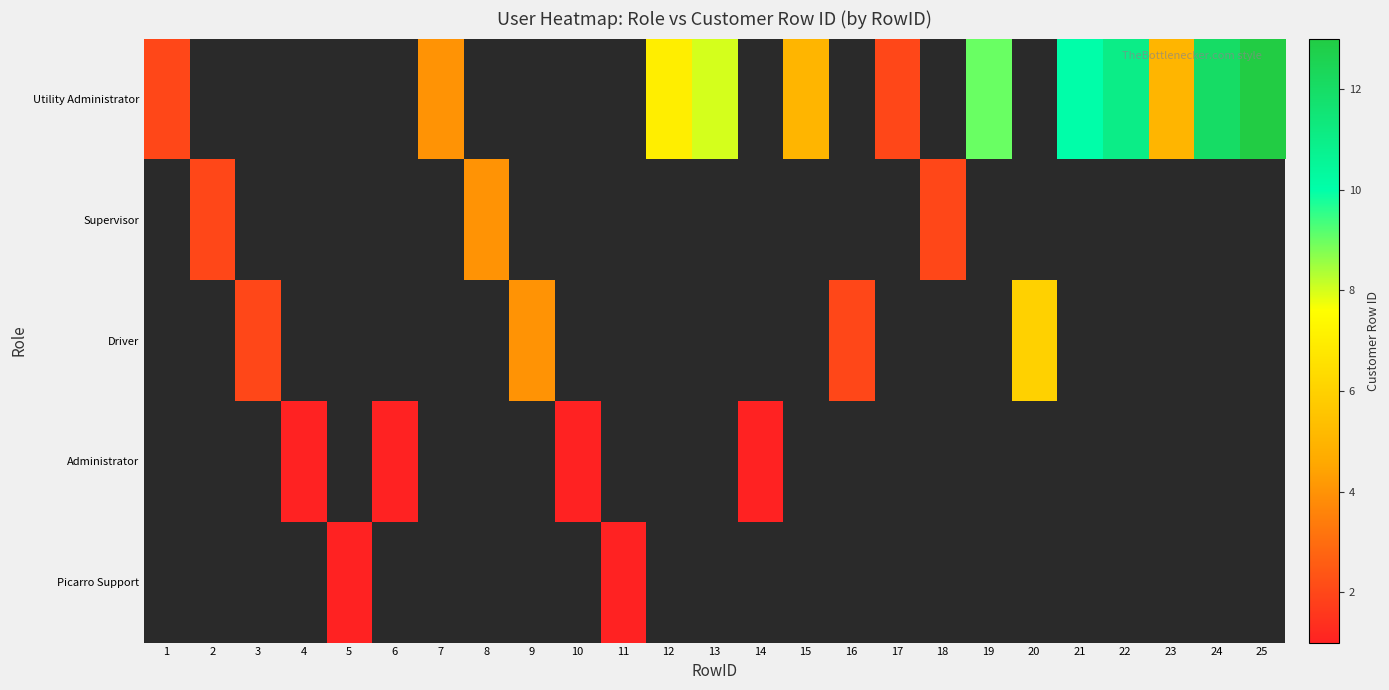

At 11, list the series in order from smallest to largest.

Utility Administrator, Supervisor, Driver, Administrator, Picarro Support